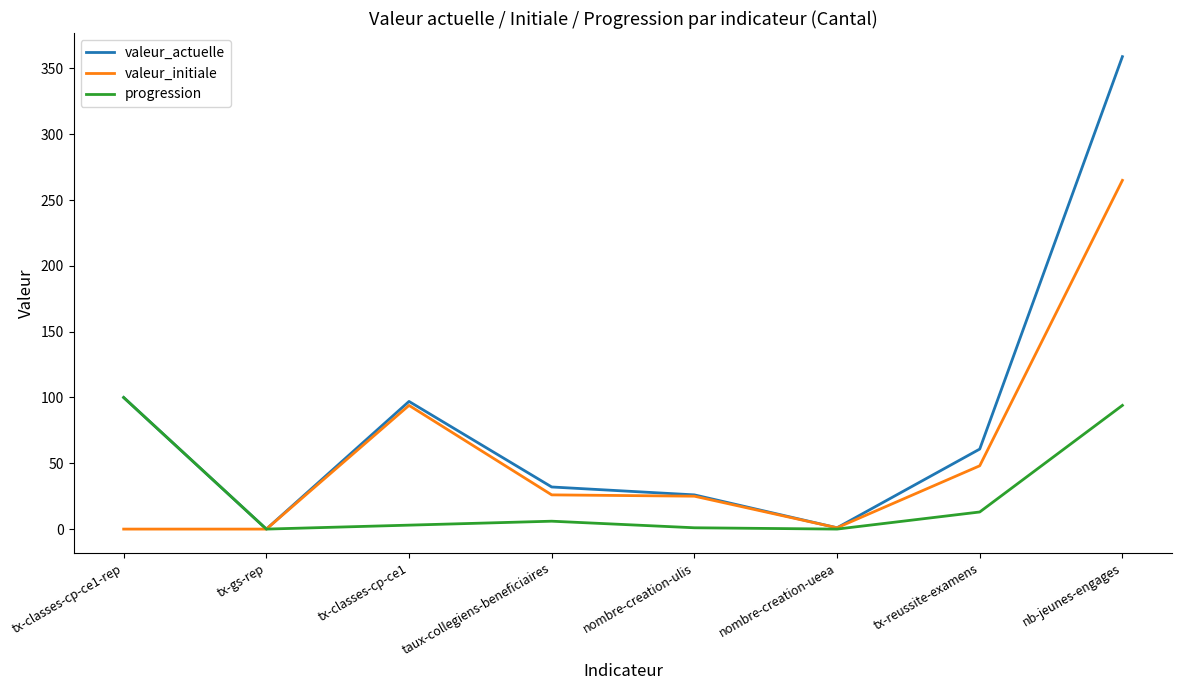

What is the maximum value for valeur_initiale?

265.0